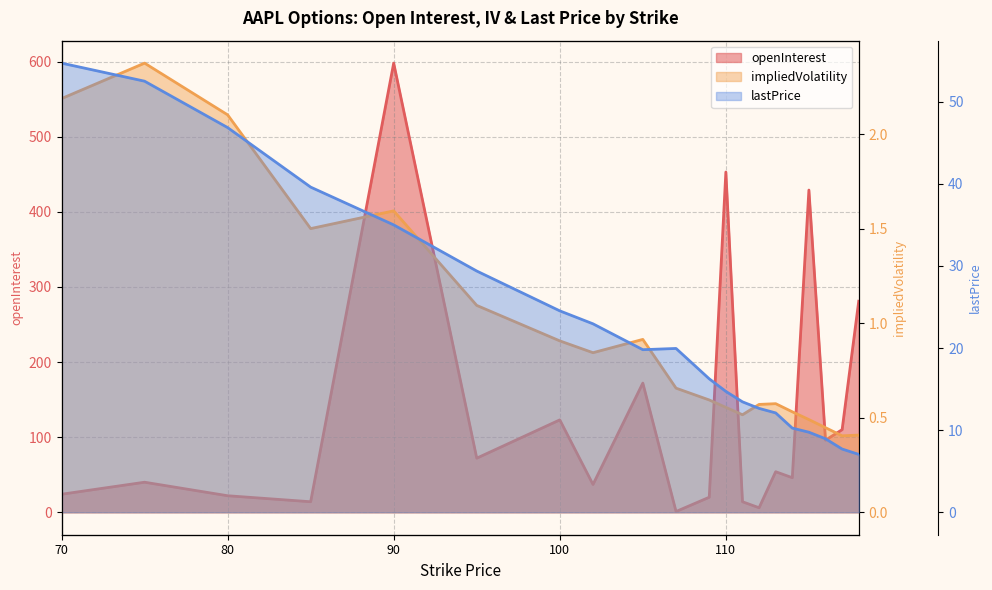

What are all the series names shown in the legend?

openInterest, impliedVolatility, lastPrice